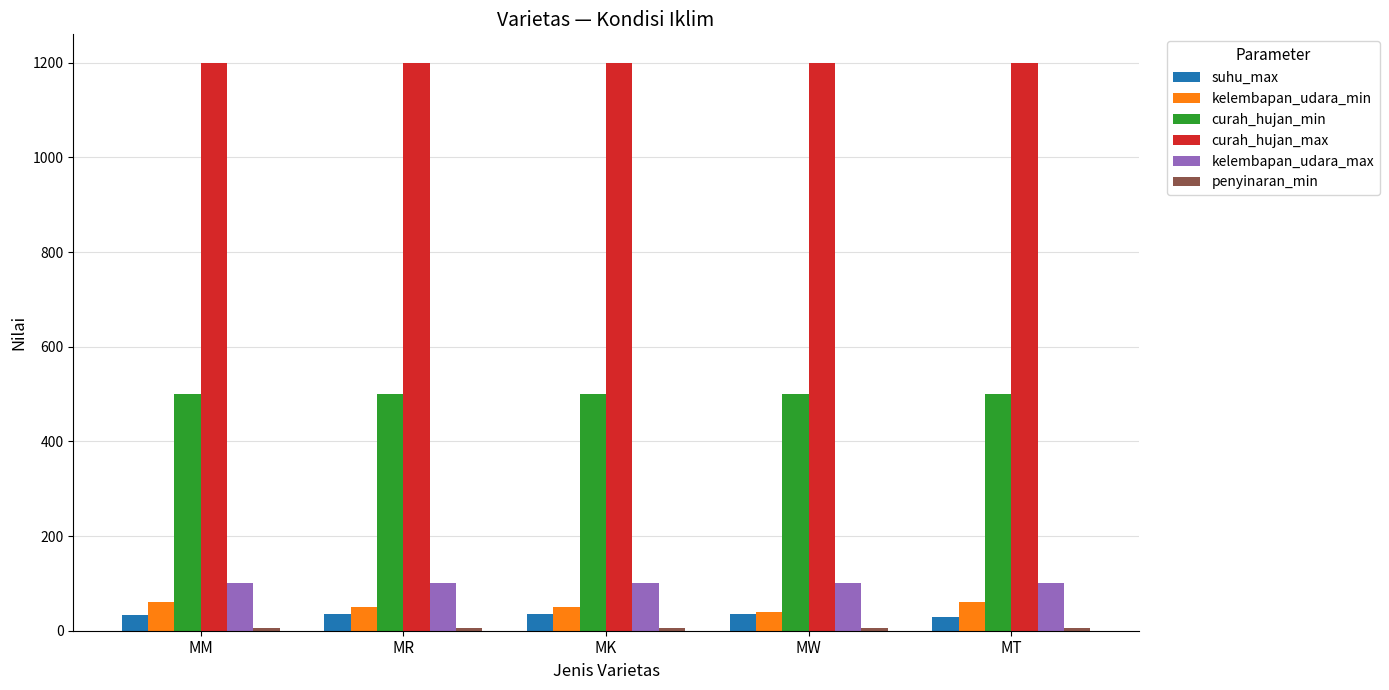

Which series has the largest total across all categories?

curah_hujan_max